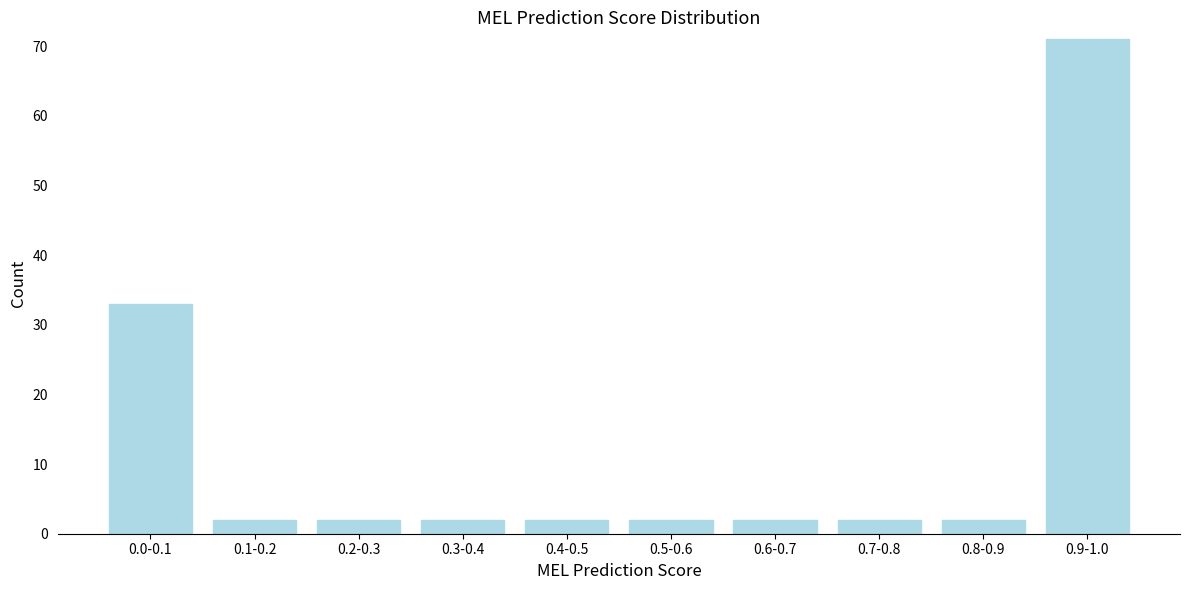

Reading left to right, extract all data points from this chart.

33	2	2	2	2	2	2	2	2	71